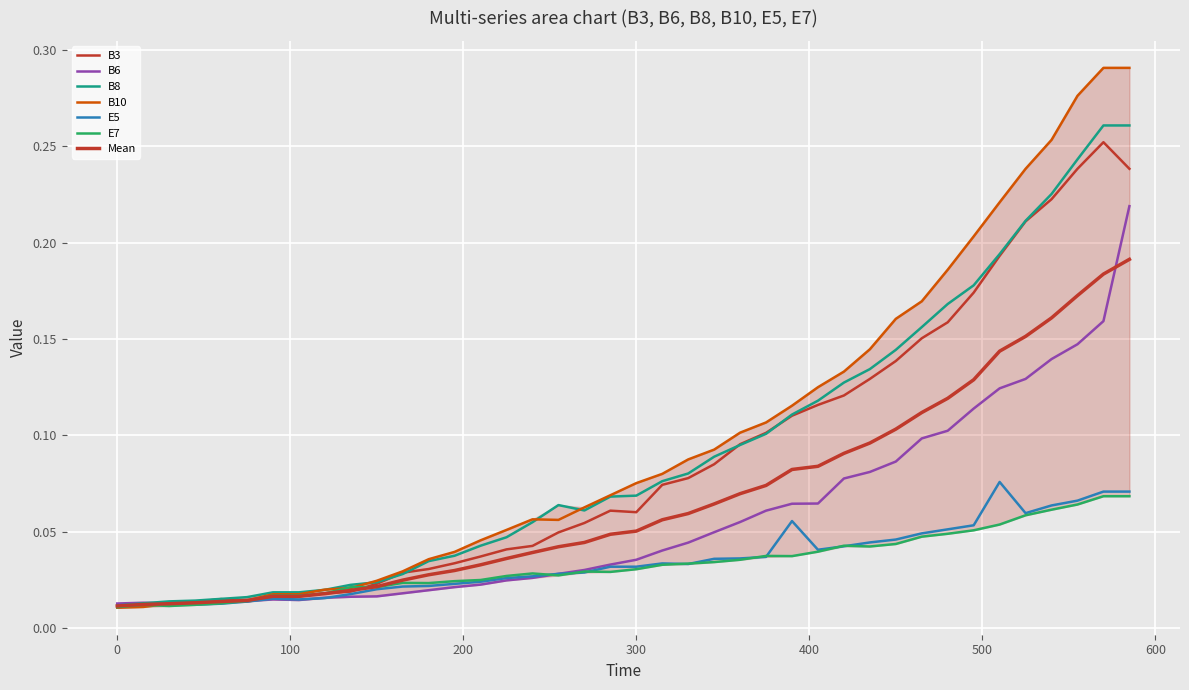

True or false: E5 and B3 intersect in this chart.

False